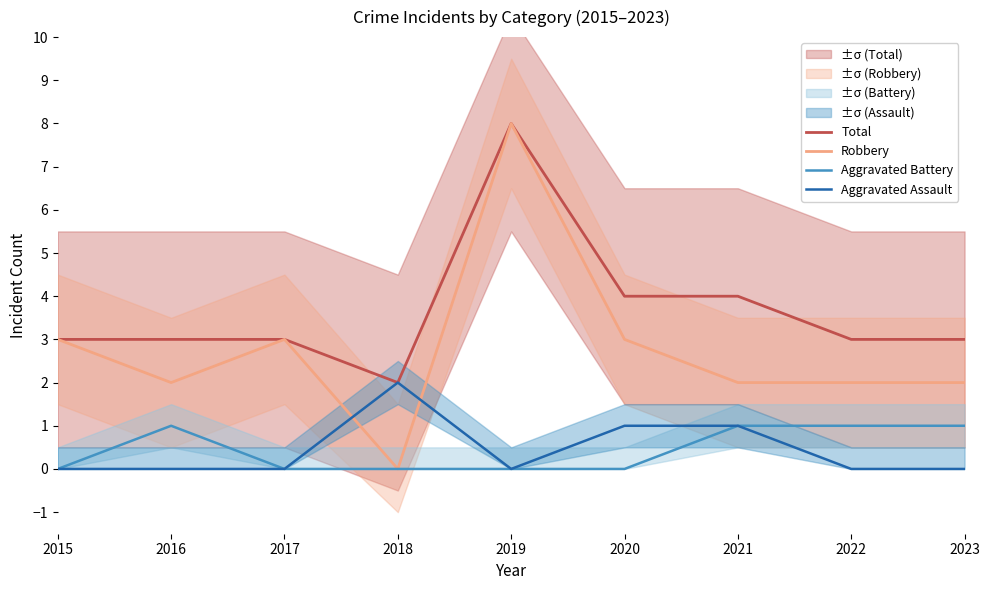

At which category does Aggravated Assault reach its first local valley?

2019